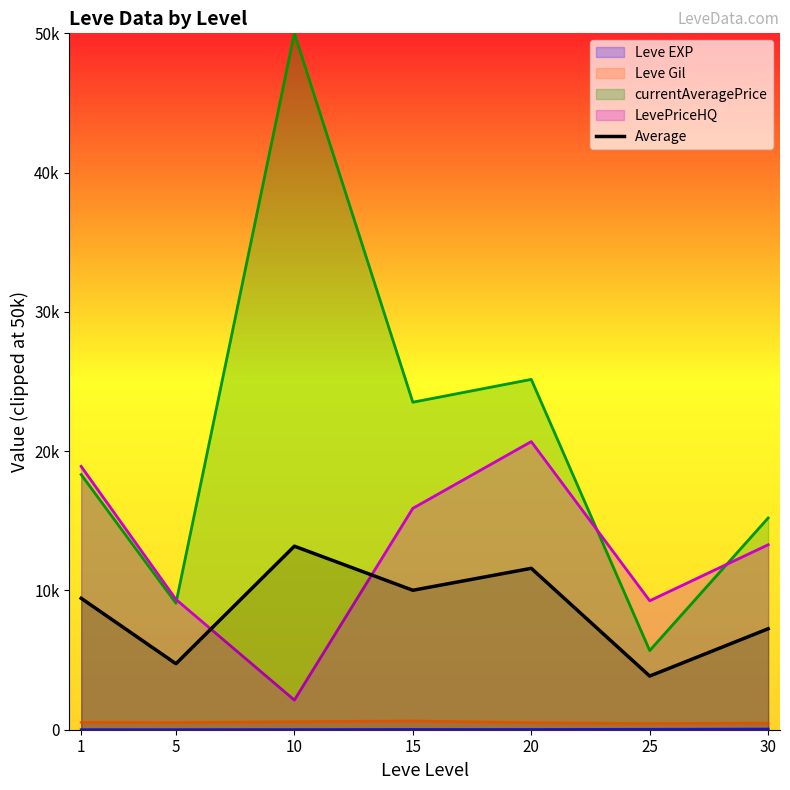

Reading right to left, list all the values displayed in this chart.

7249.5	3852.3	11588.8	10011.8	13177.6	4738.1	9436.5